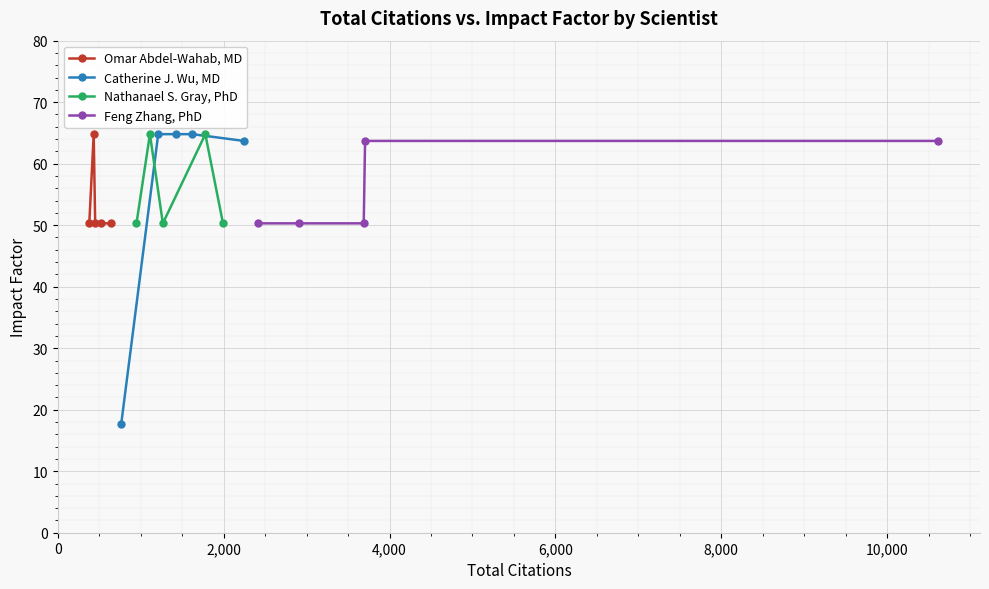

Which series ends up on top after the final intersection of Nathanael S. Gray, PhD and Feng Zhang, PhD?

Feng Zhang, PhD